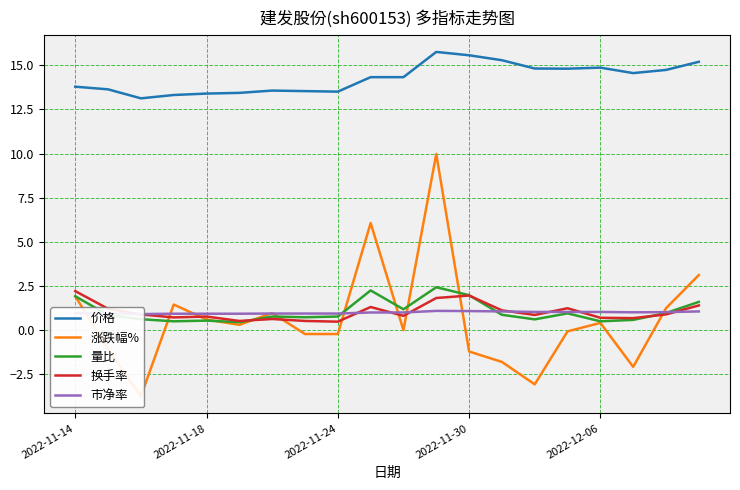

What is the difference between the maximum and second lowest values in the 市净率 series?

0.2